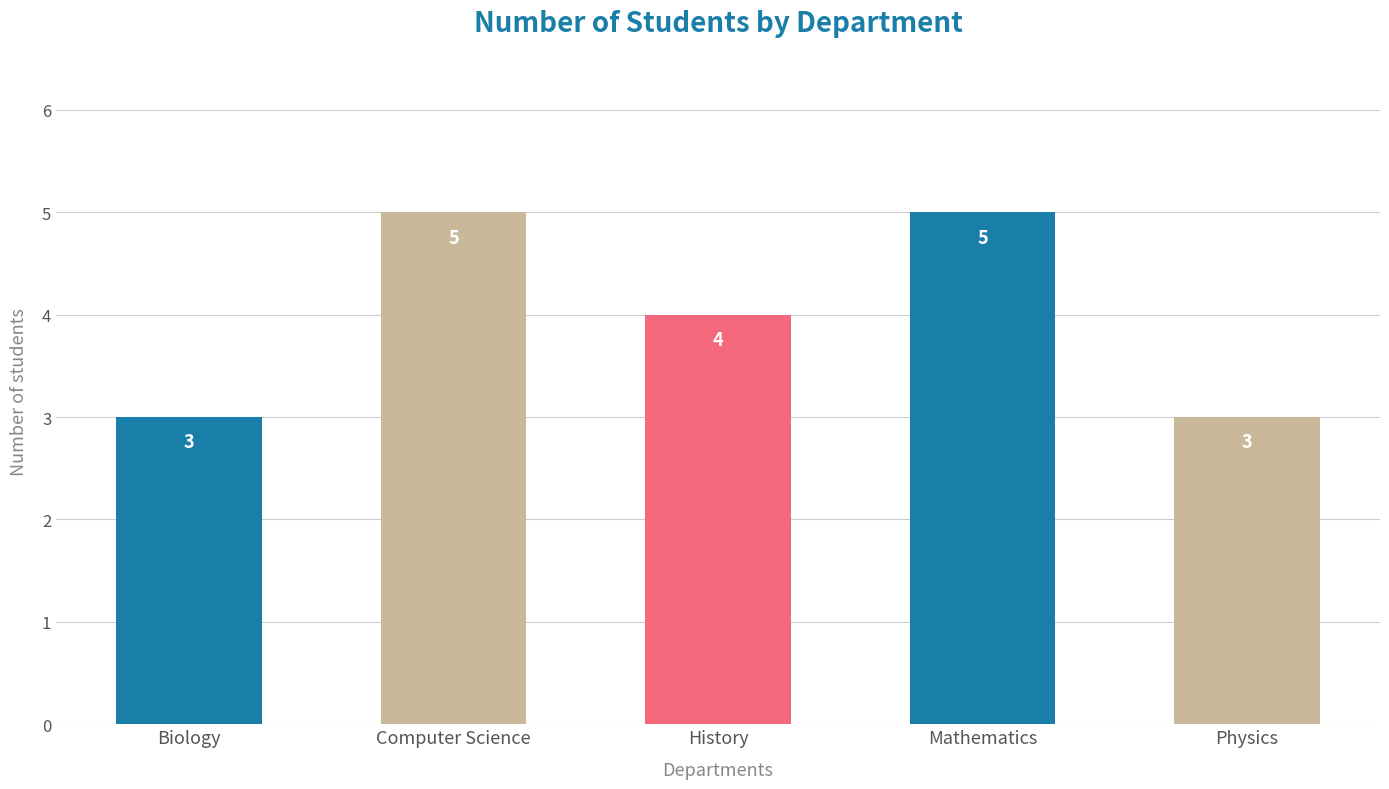

Are the bars horizontal?

No